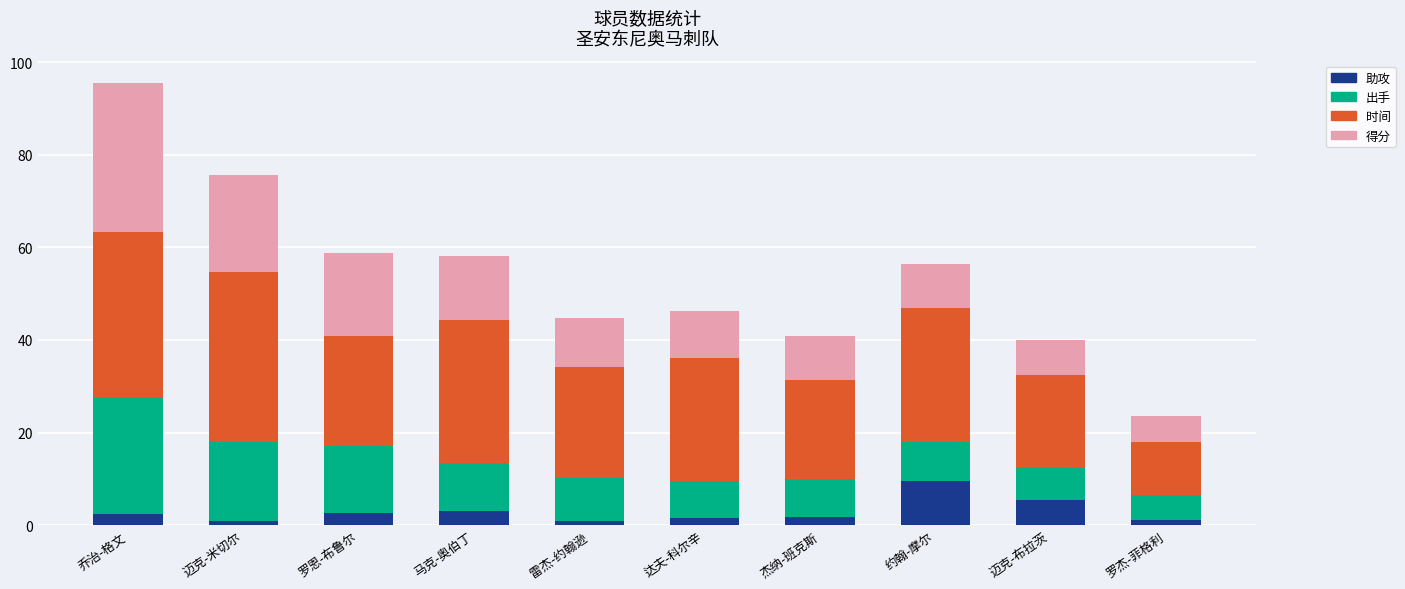

What is the maximum value for 助攻?

9.6